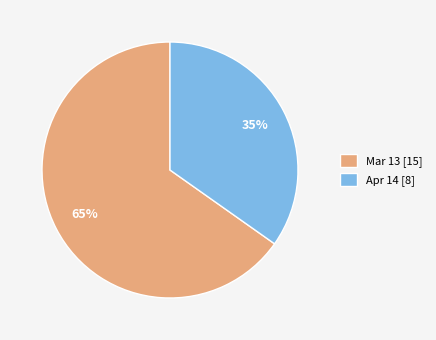

What percentage is the Mar 13 slice, to the nearest percent?

65%